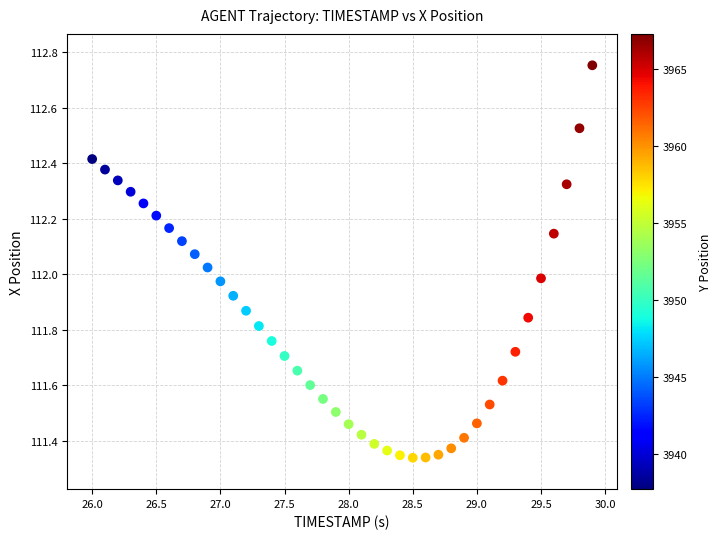

What is the range of Y values (max minus min)?

1.4